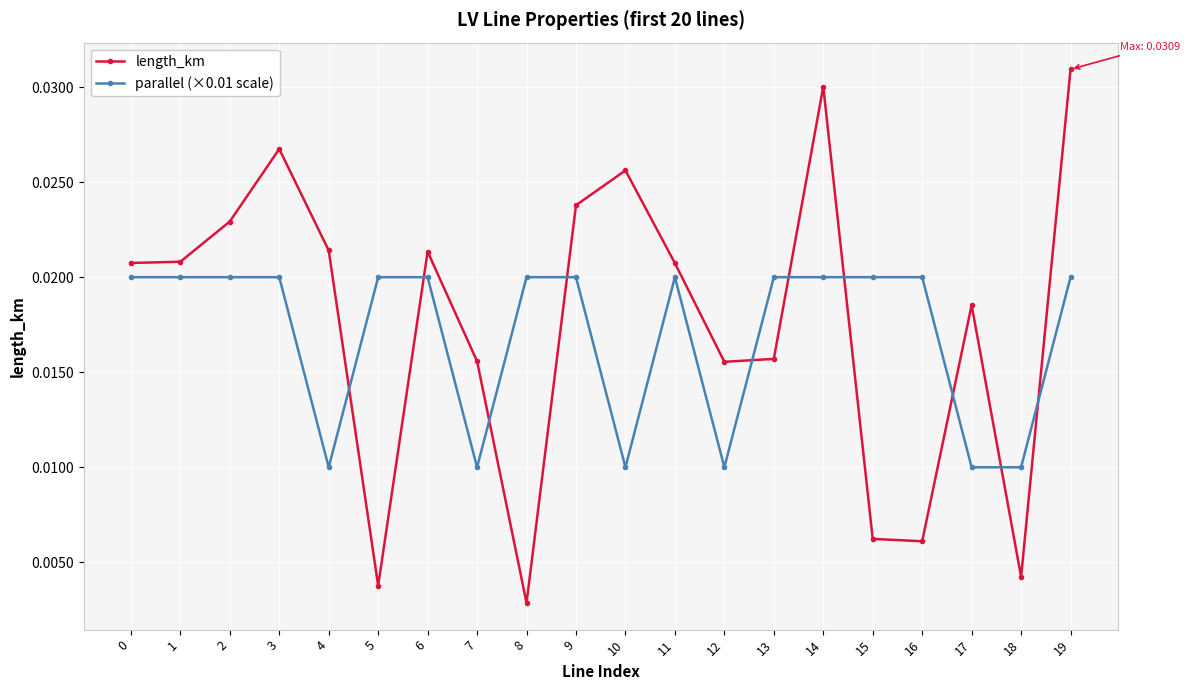

How many parallel (×0.01 scale) values are between 0 and 1?

20